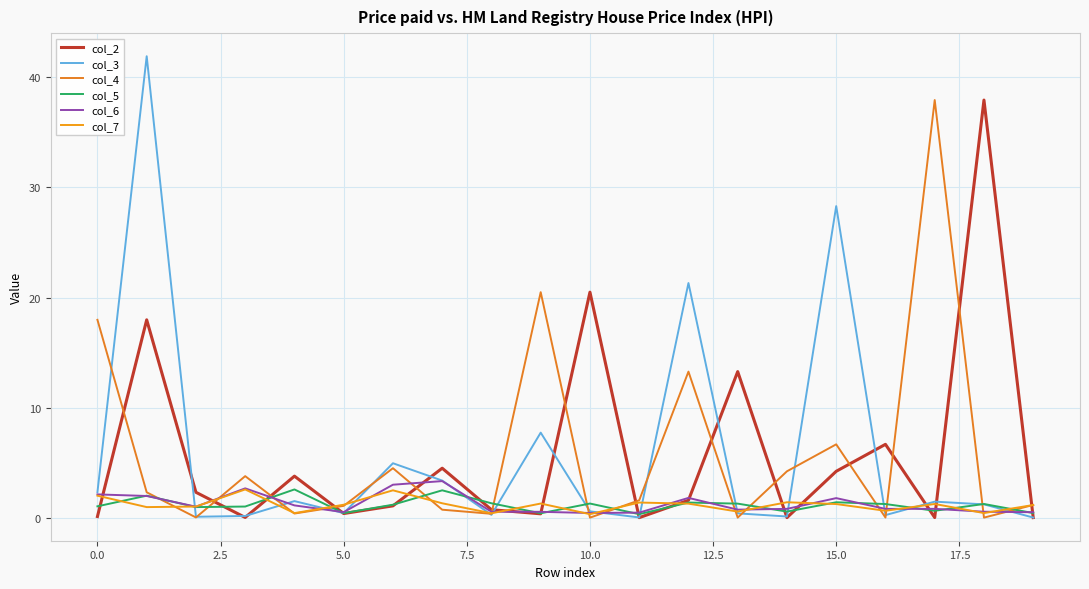

In col_3, how many points are lower than both neighbors (excluding endpoints)?

6